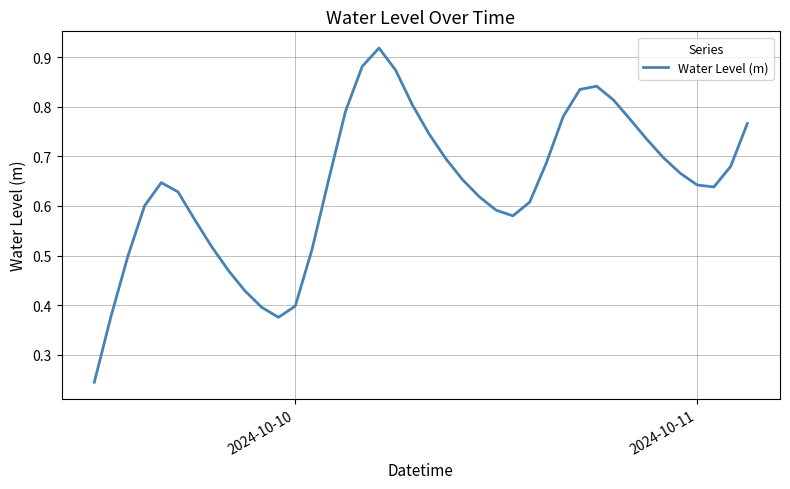

Does the chart display data point markers on the line(s)?

No